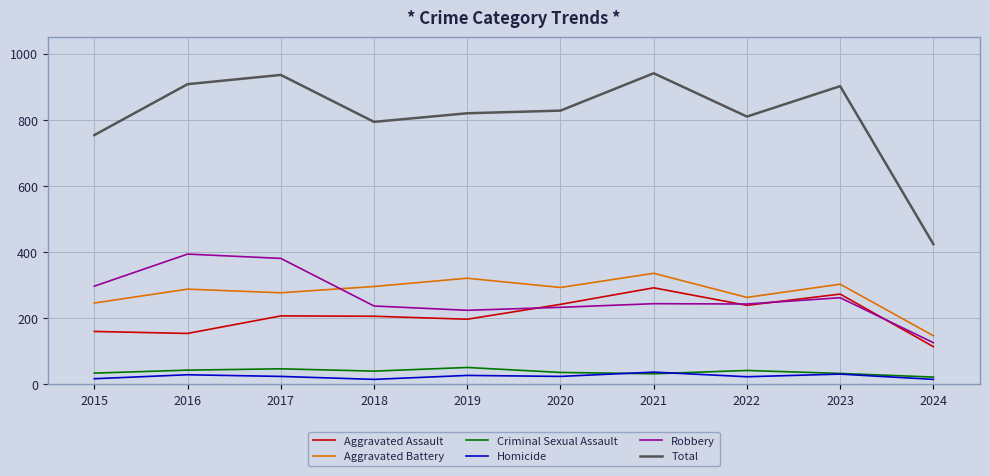

True or false: Total has a value of 1241 at 2017.

False